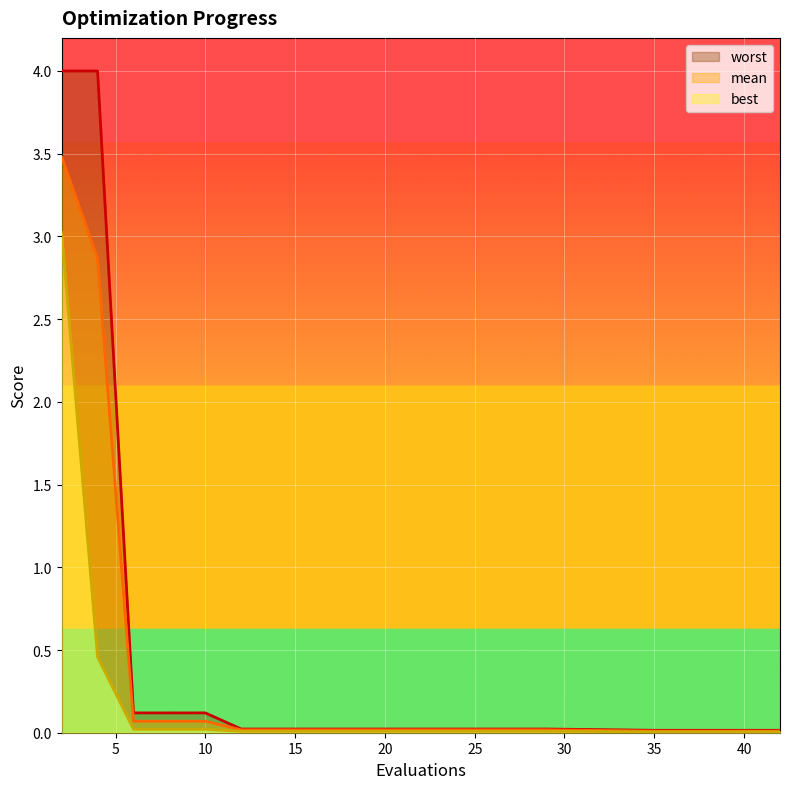

Is it true that best equals 0.0 at 16?

True